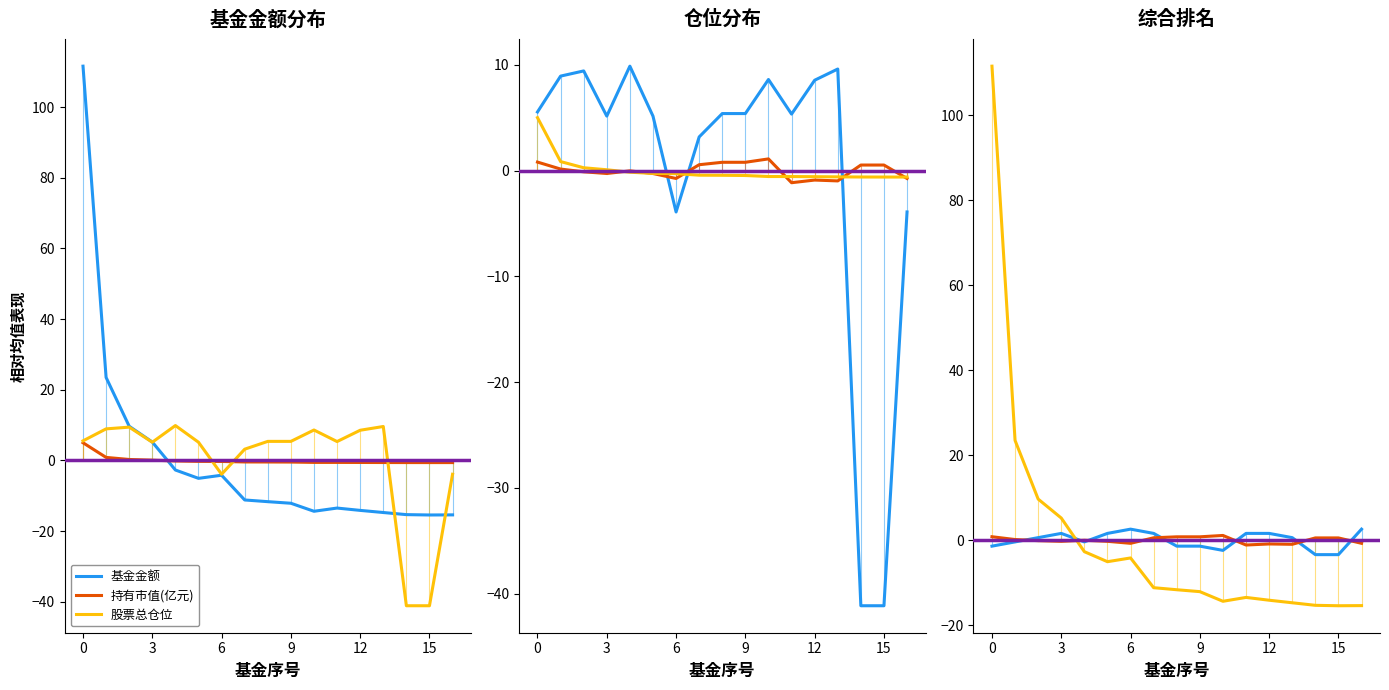

The value of 持有市值(亿元) at 3 is 0.1. True or false?

False